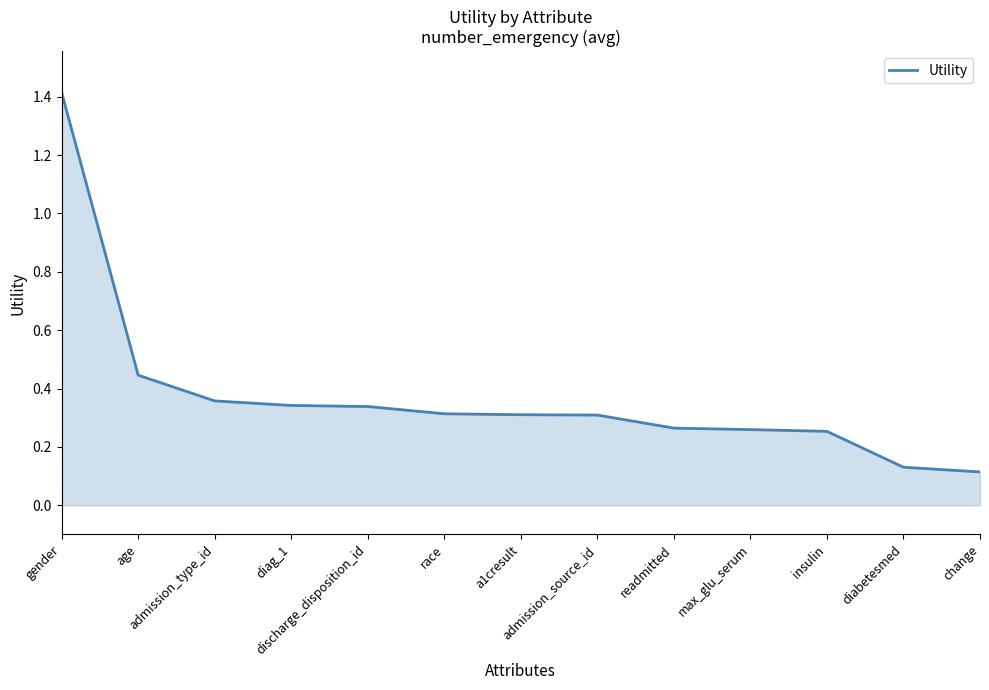

At which category does the chart reach its minimum across all series?

change